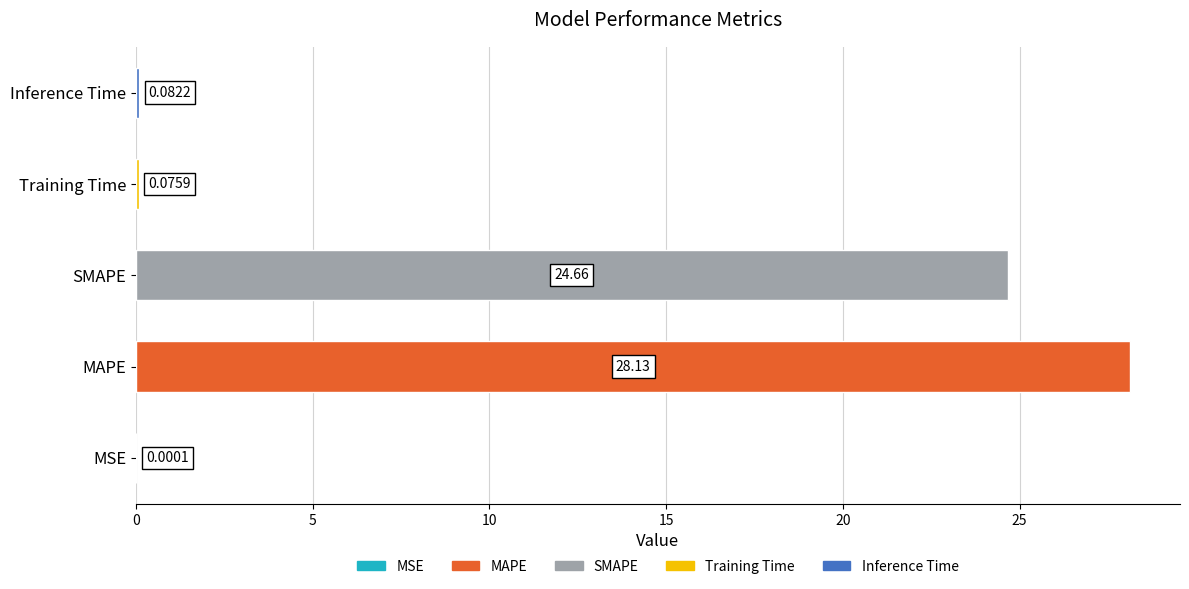

What is the change in value from MSE to Inference Time?

+0.1